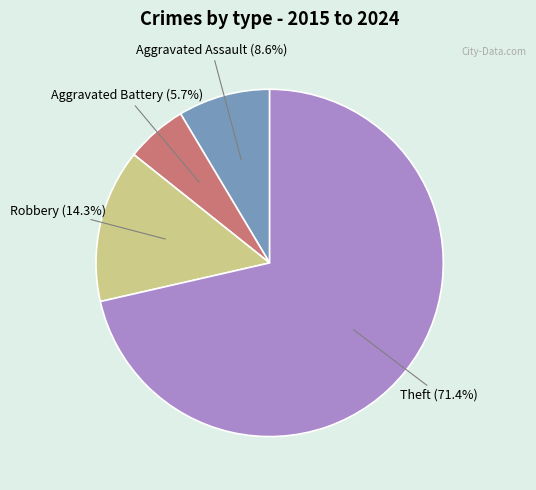

Is there a majority slice in this chart?

Yes